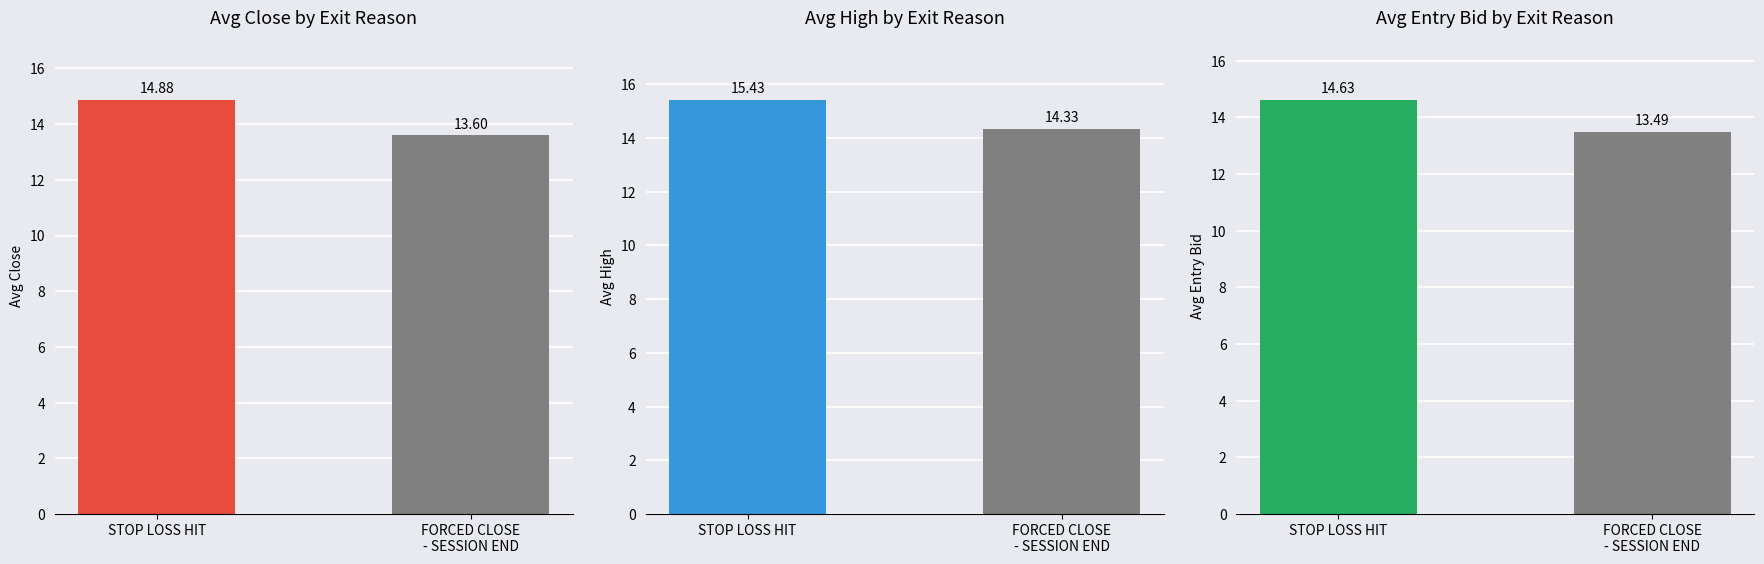

Which series has the widest spread of values?

Avg Close